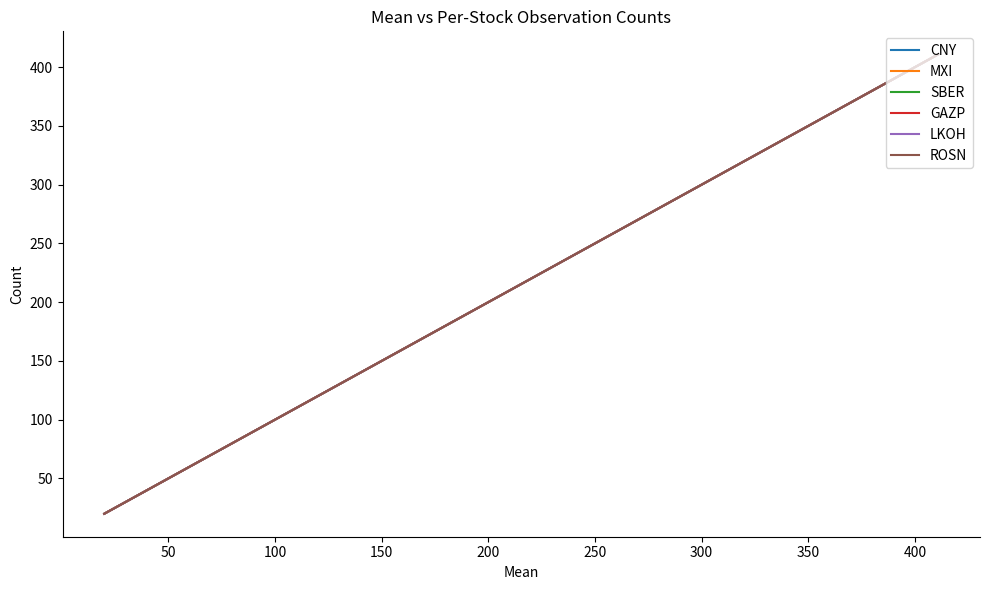

Is it true that GAZP equals 276 at 300?

False